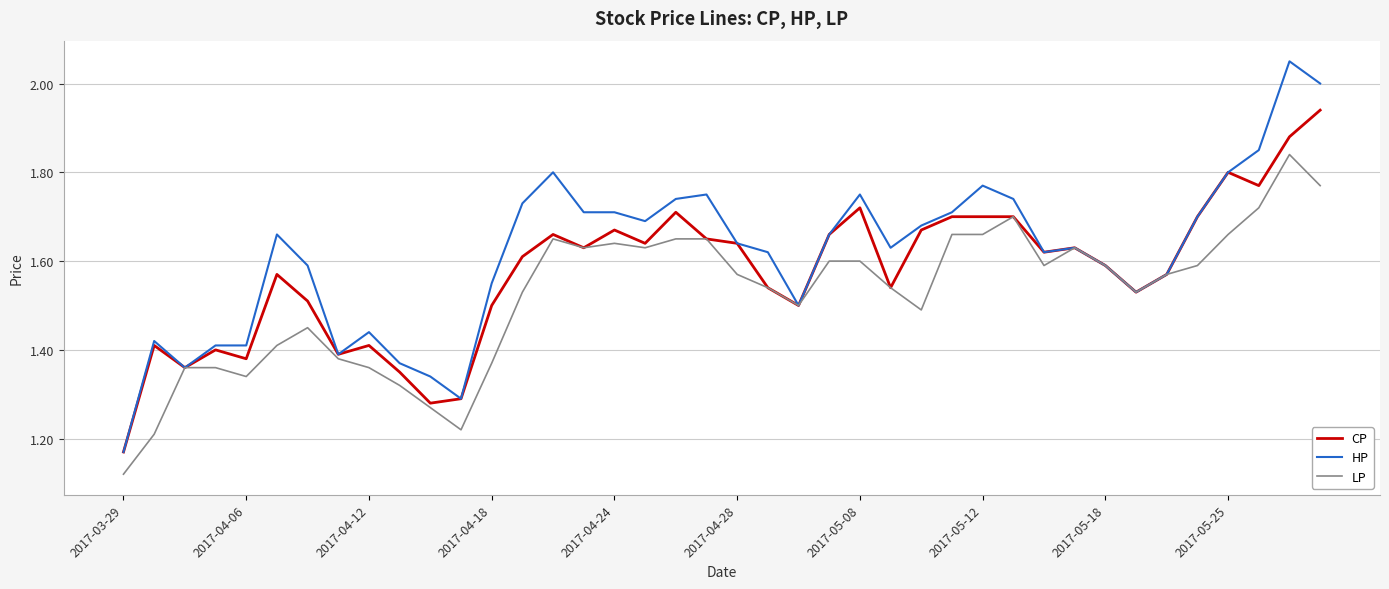

Rank the series by their average value, from lowest to highest.

LP, CP, HP